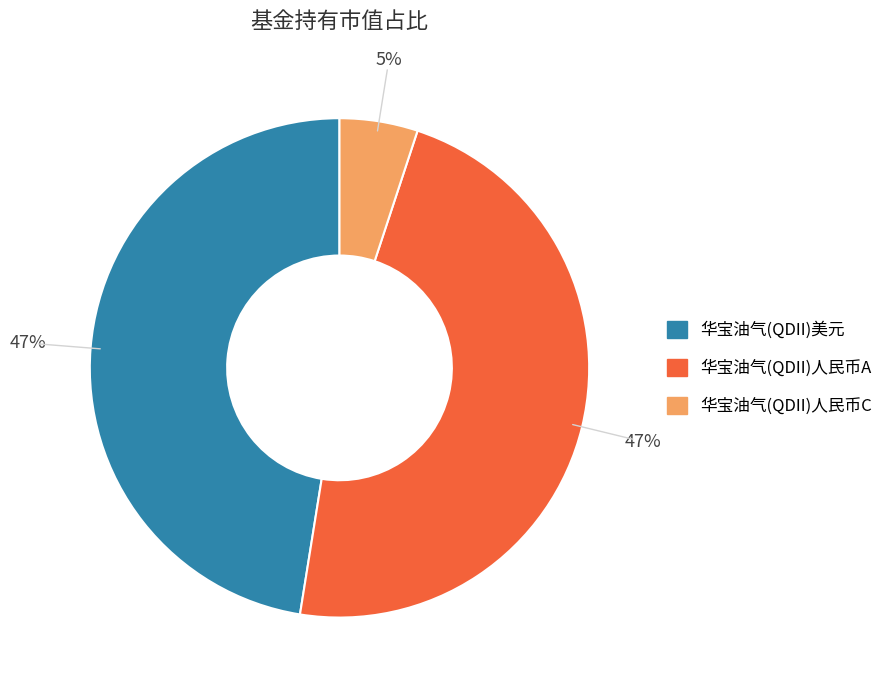

Count the number of slices in the pie.

3